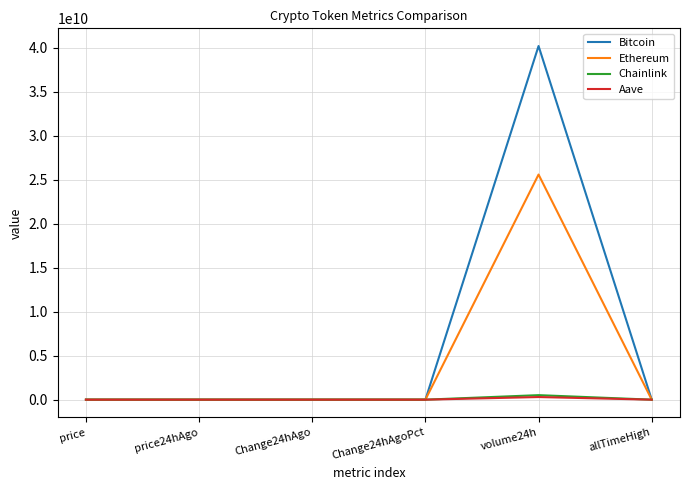

Which category has the highest value across all series?

volume24h